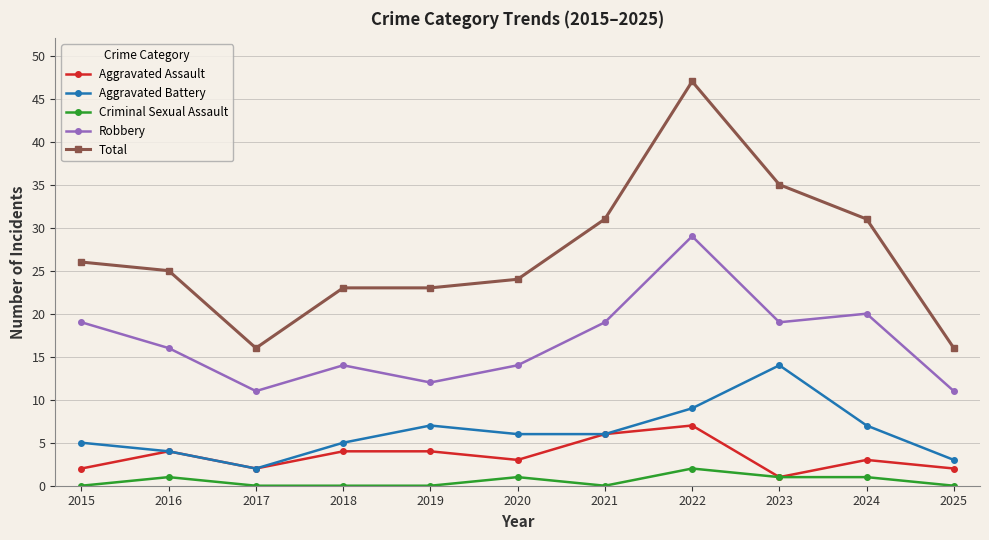

At which category does the chart reach its peak across all series?

2022